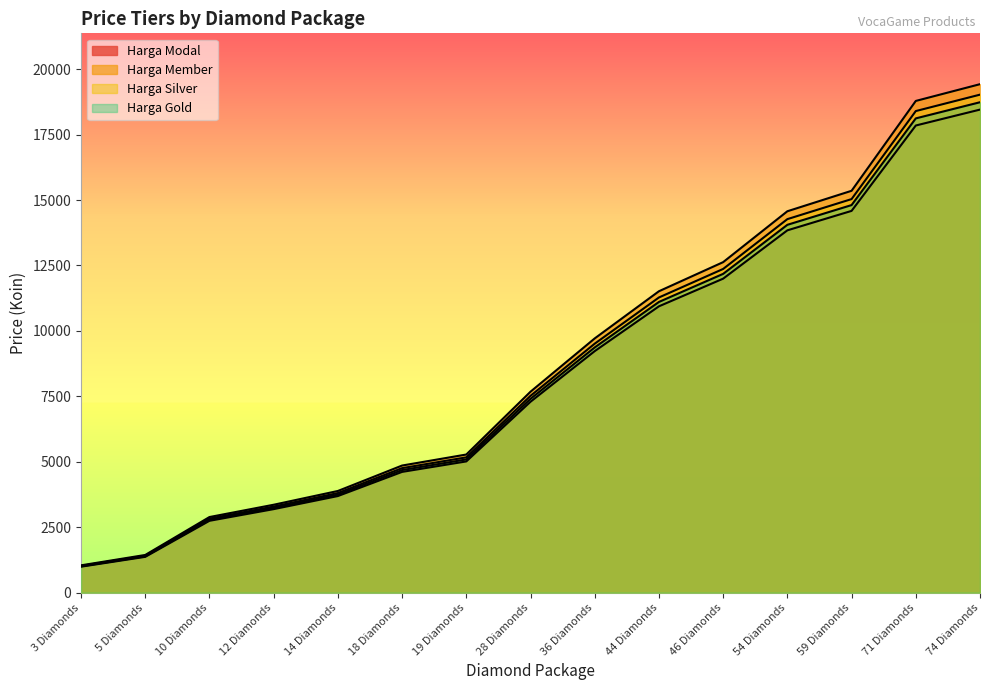

True or false: Harga Gold and Harga Silver cross at least once.

False